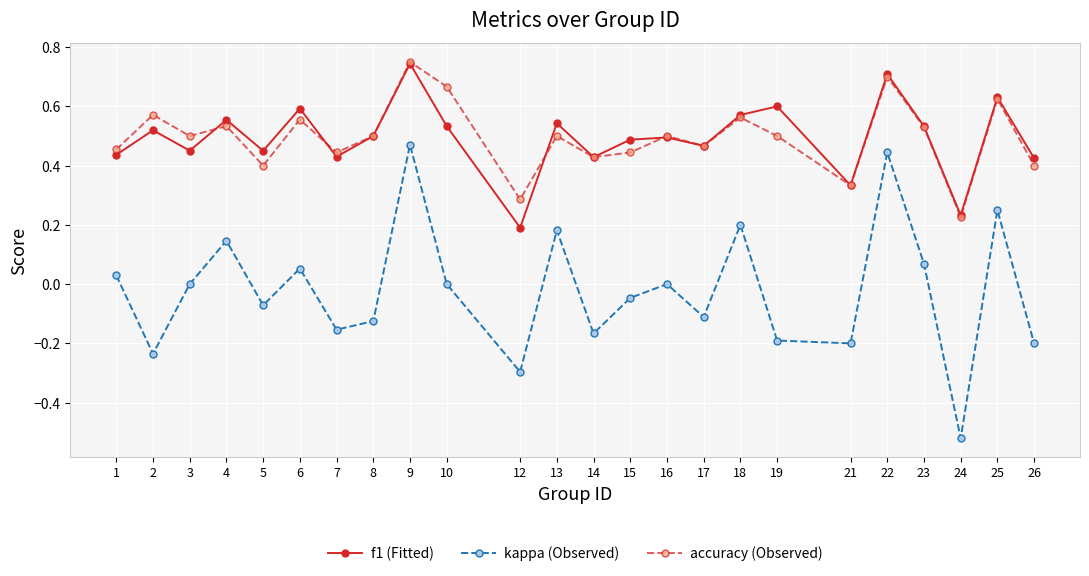

Which label corresponds to the smallest value in the chart?

24